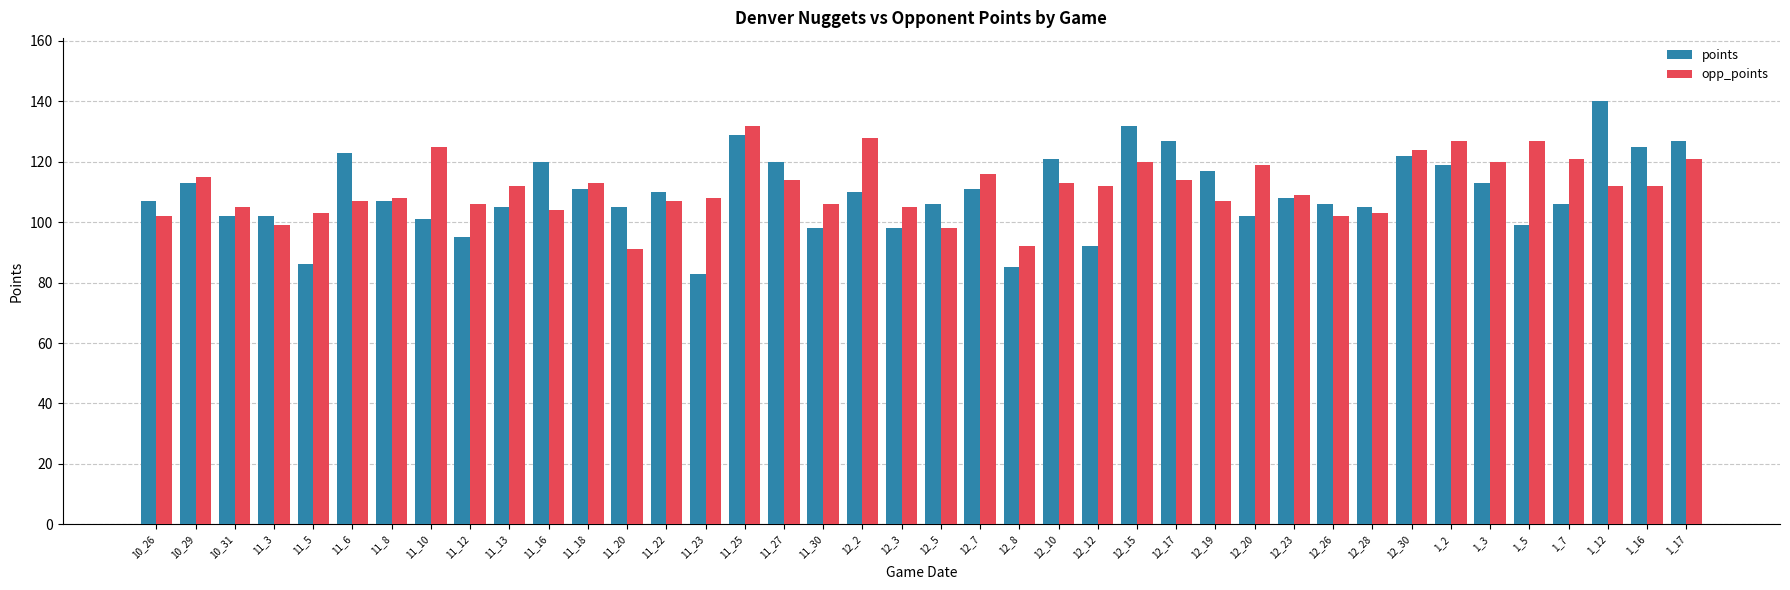

At which label does opp_points first exceed 112?

10_29